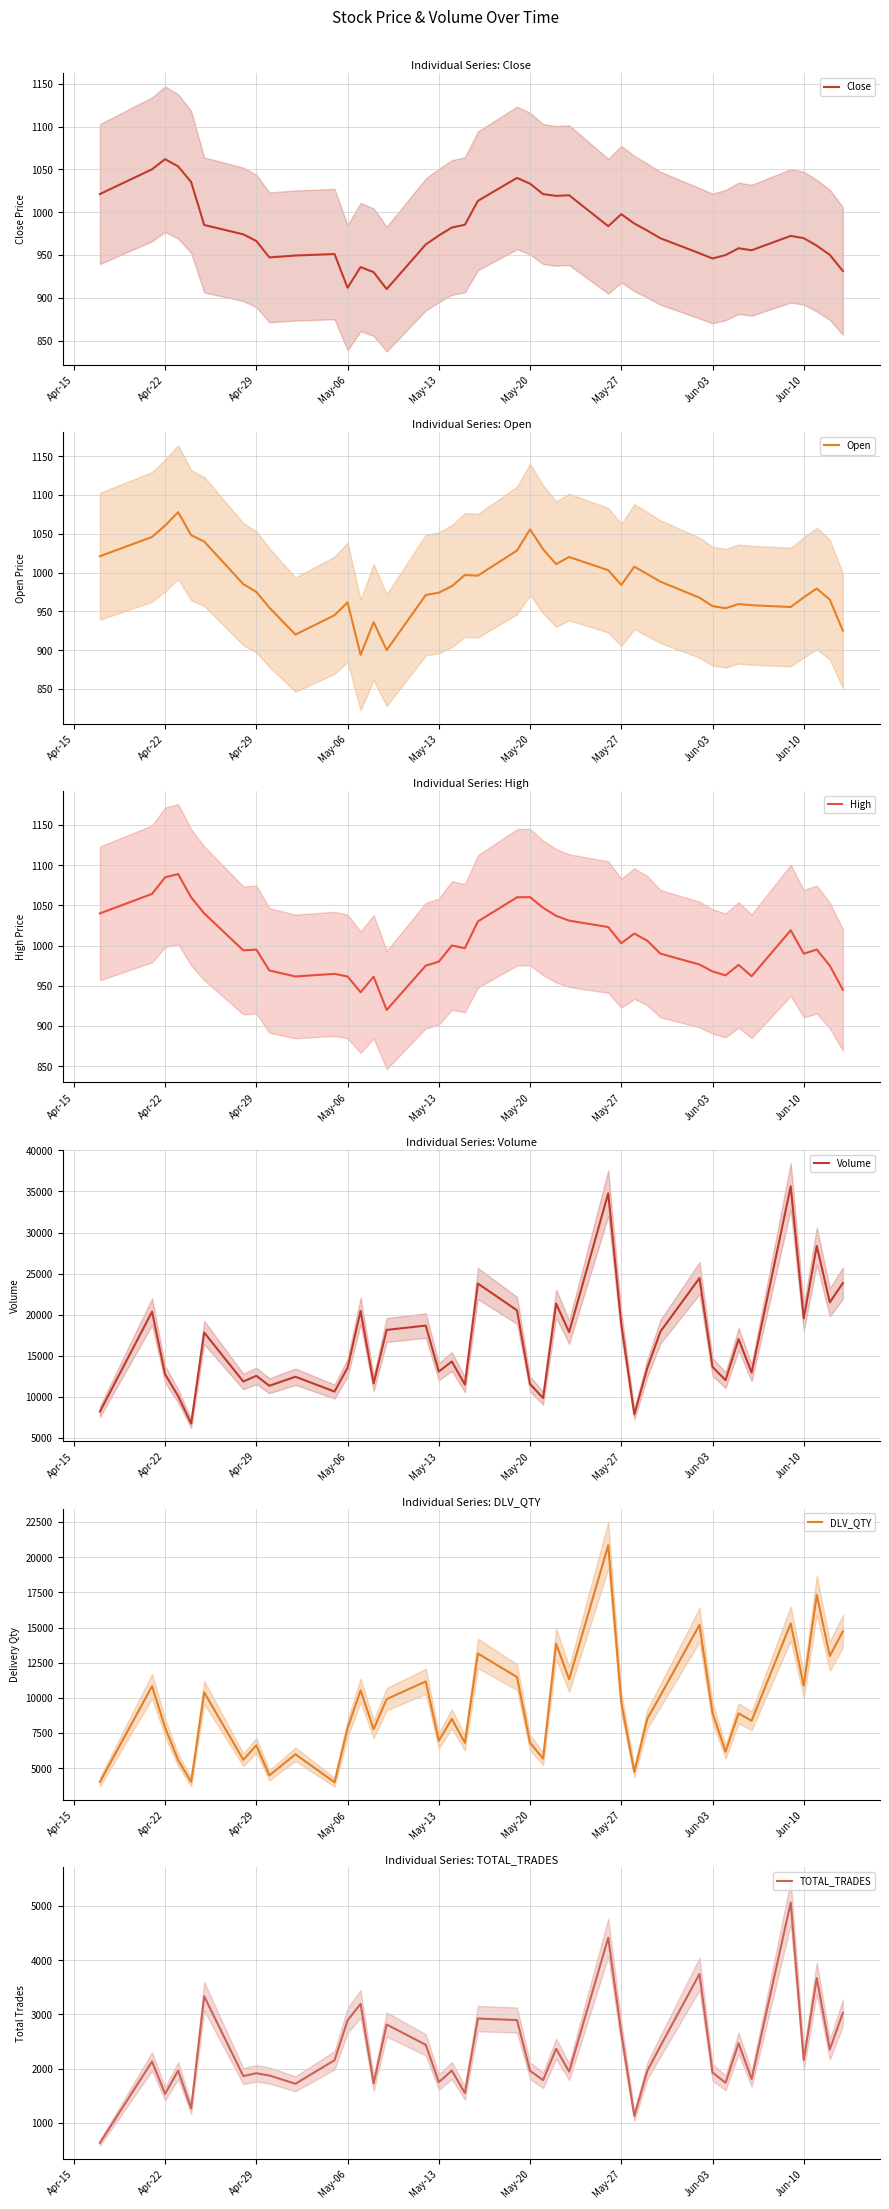

What is the minimum value for Close?

910.2